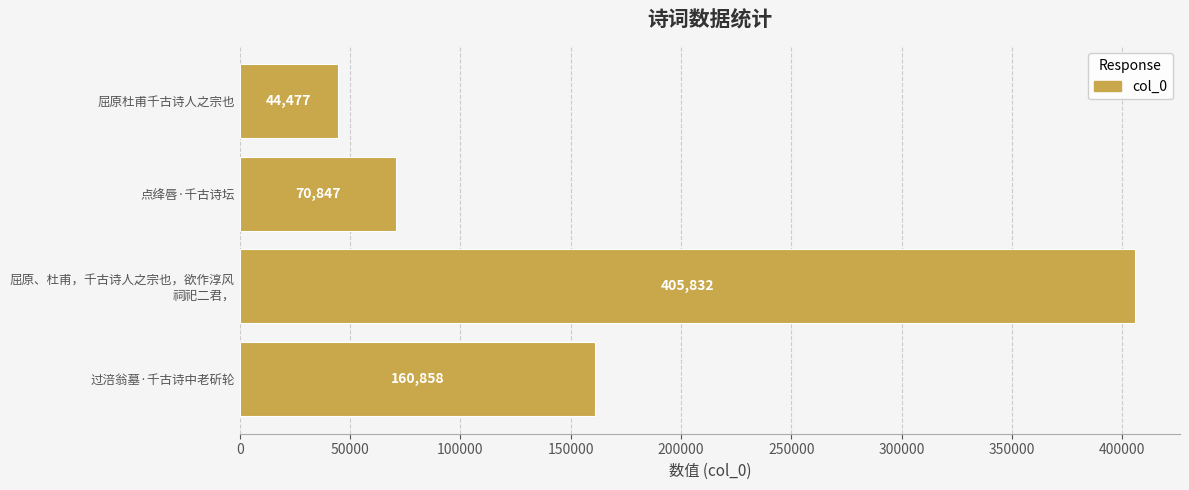

Reading bottom to top, list all the values displayed in this chart.

160858	405832	70847	44477